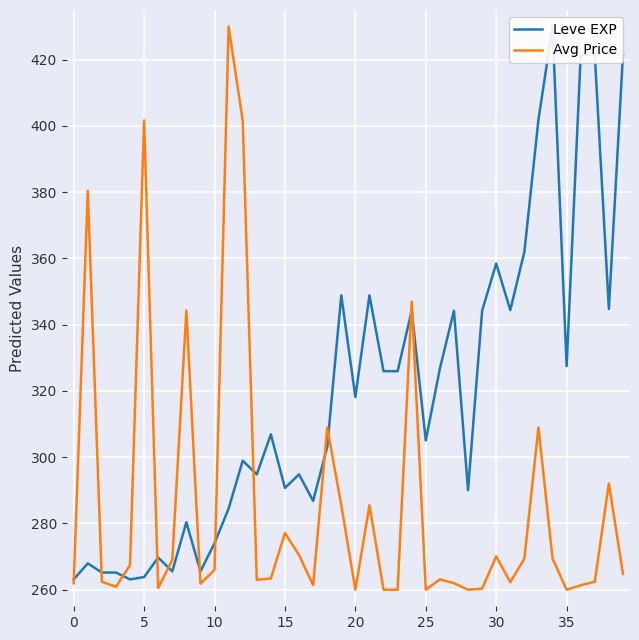

How many categories are shown in the chart?

40